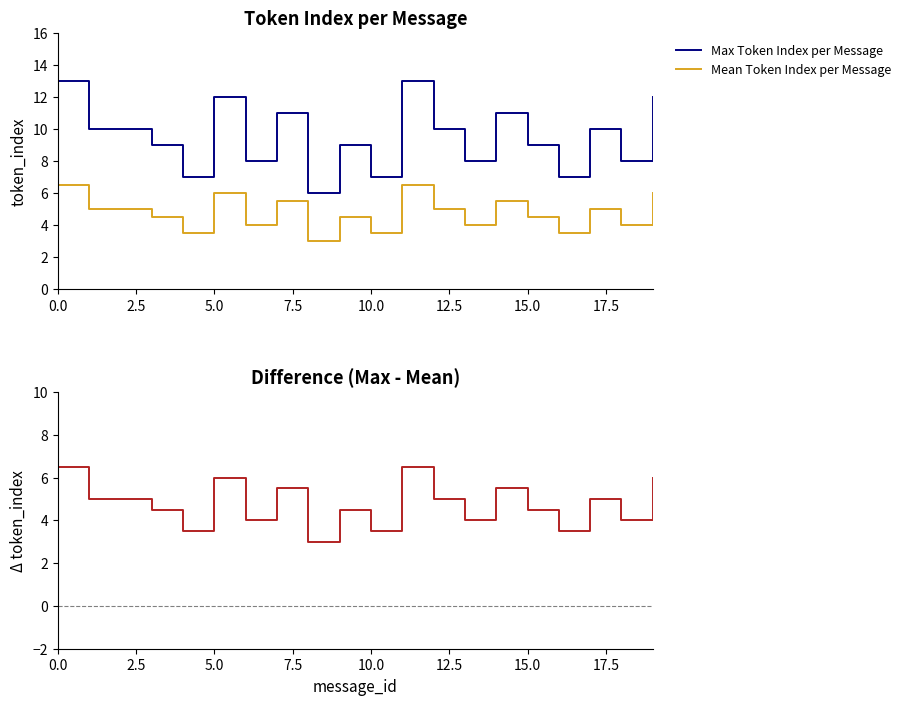

True or false: Mean Token Index per Message and Max Token Index per Message cross at least once.

False